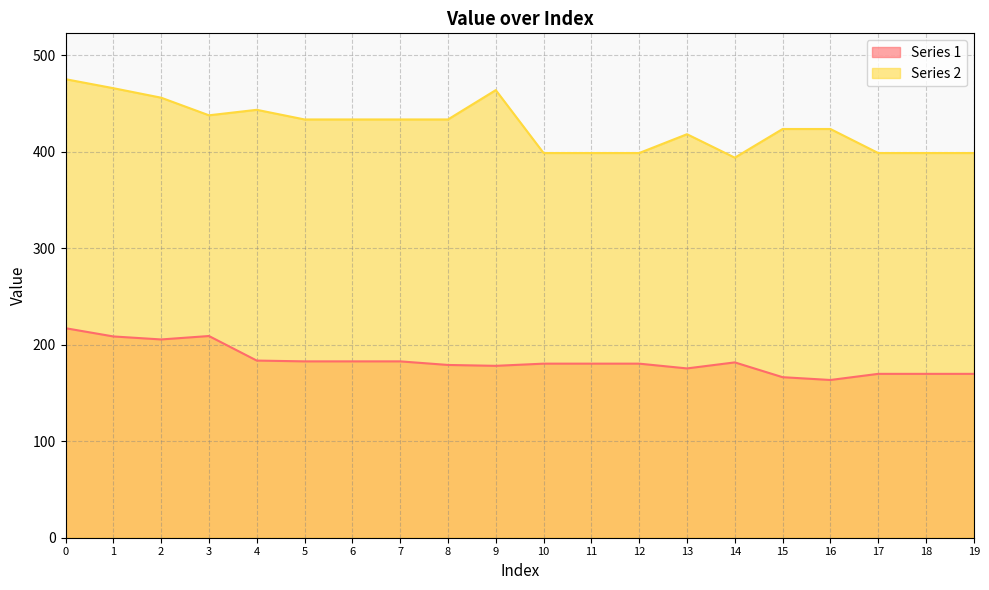

Rank the categories by Series 2 value from highest to lowest.

0, 1, 9, 2, 4, 3, 5, 6, 7, 8, 15, 16, 13, 10, 11, 12, 17, 18, 19, 14